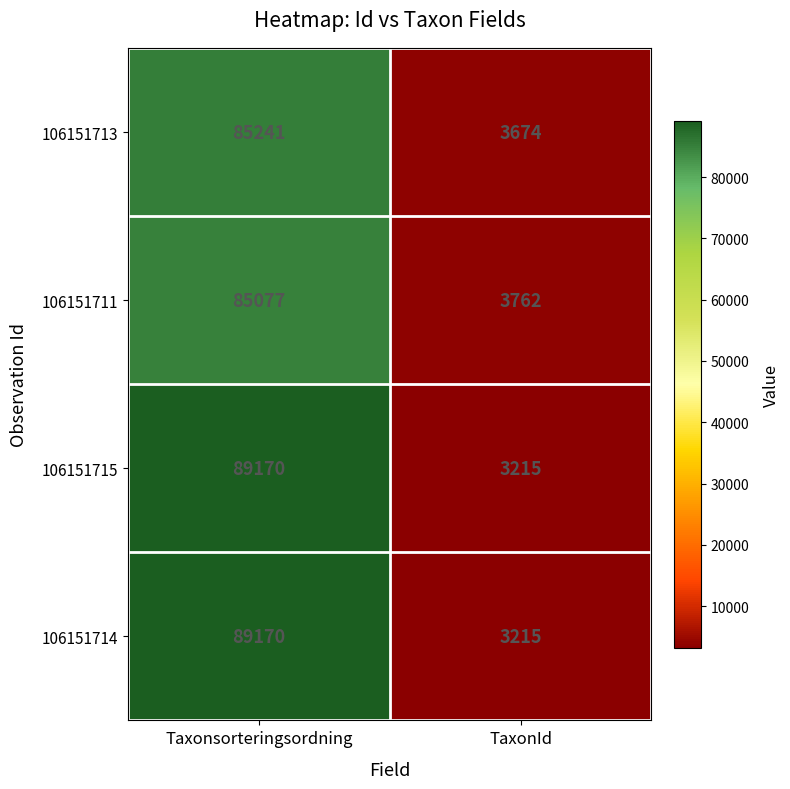

At which category is the sum across all series the highest?

Taxonsorteringsordning